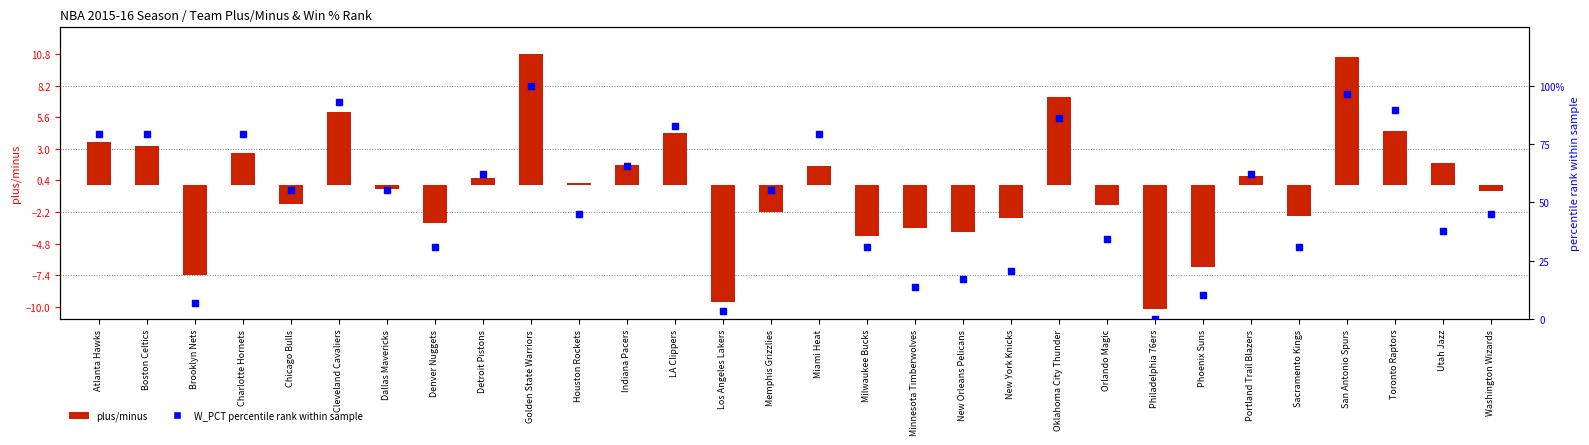

What are all the series names shown in the legend?

plus/minus, W_PCT percentile rank